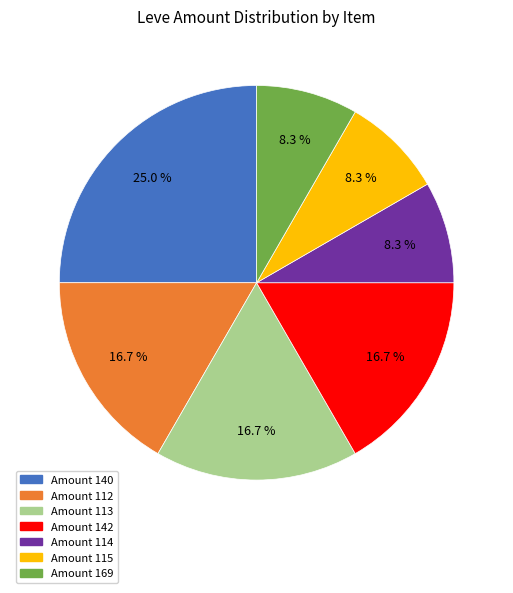

Is there any slice that represents more than half of the pie?

No